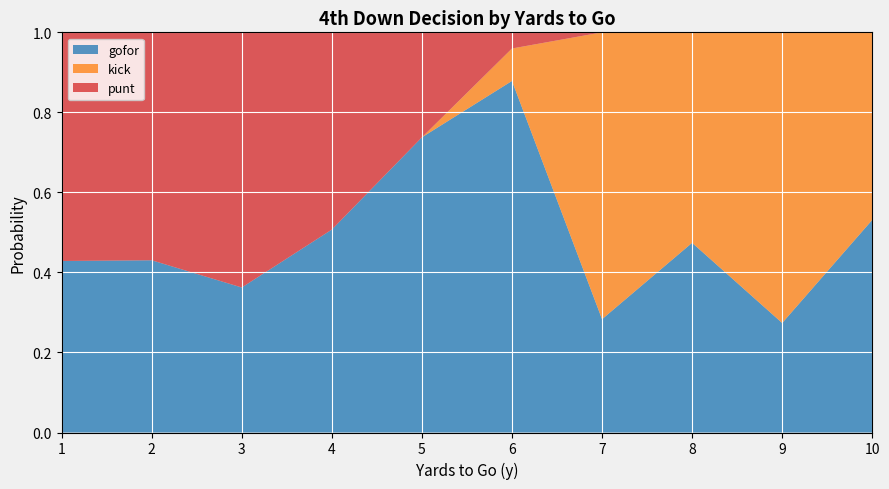

At which label does gofor reach its peak?

6